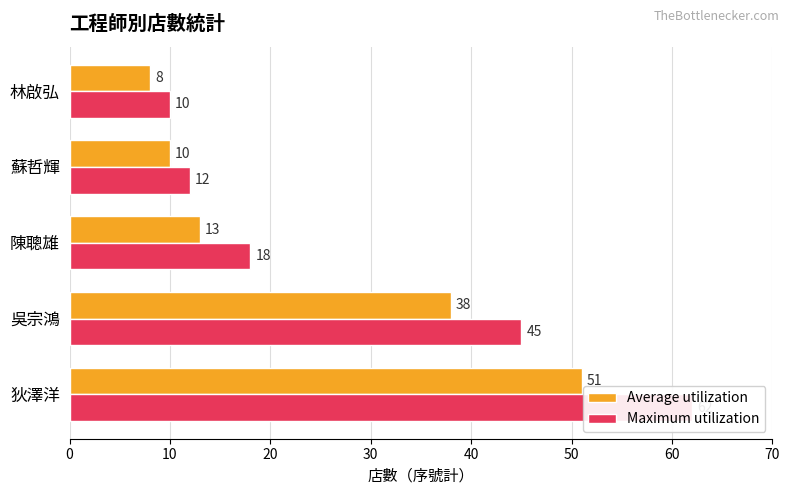

Between 狄澤洋 and 吳宗鴻, which series saw the biggest shift?

Maximum utilization